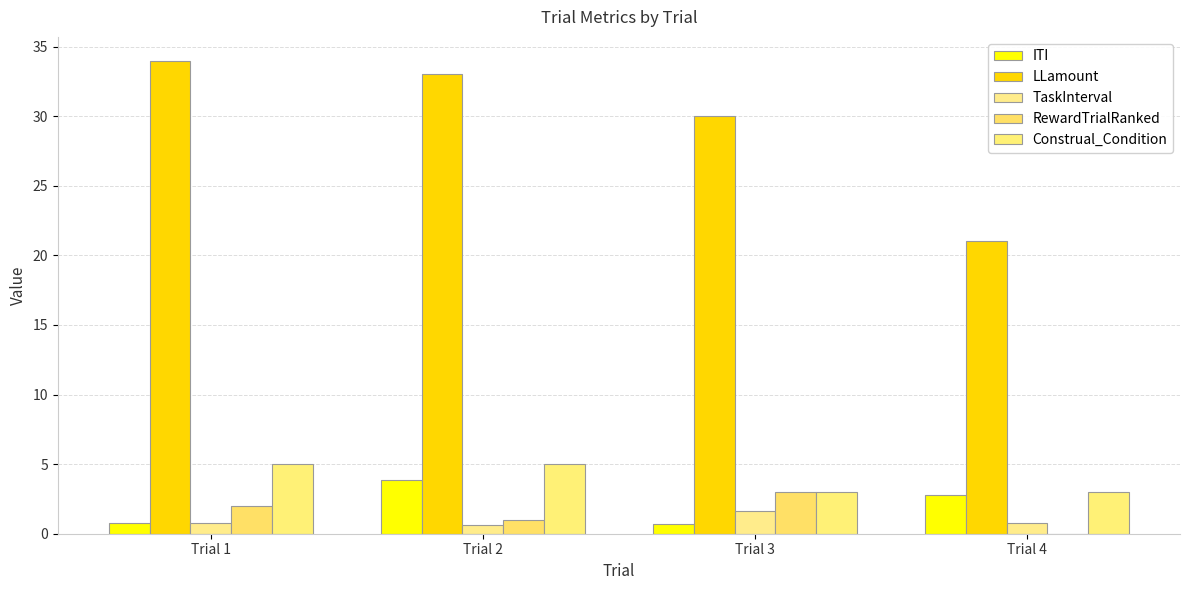

Are the bars horizontal?

No